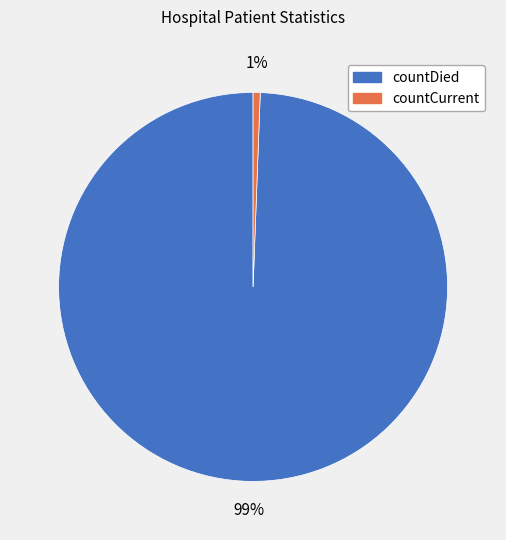

To the nearest percent, what is the average slice percentage?

50%